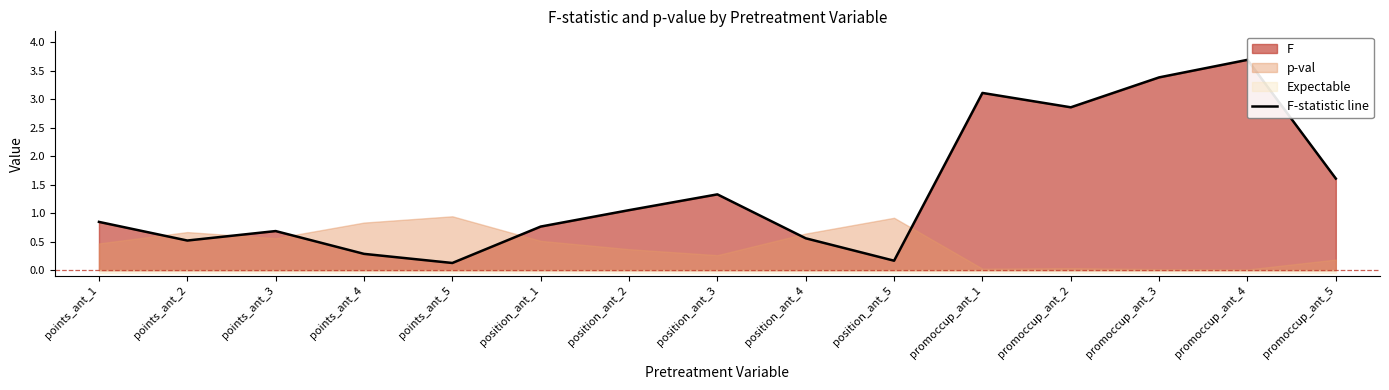

What is the ratio of the value at position_ant_5 to the value at promoccup_ant_1?

0.1